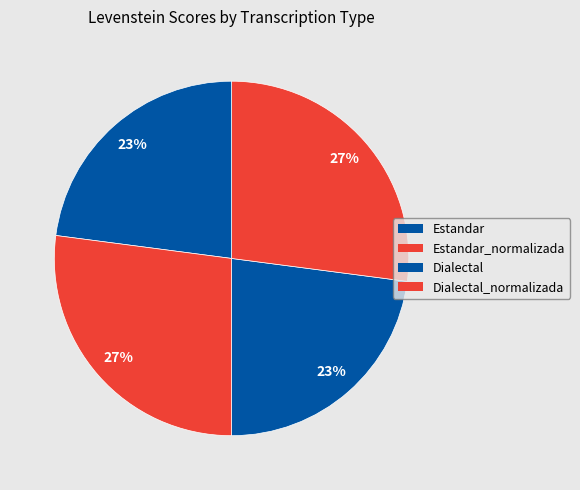

Which has a higher value, Estandar_normalizada or Estandar?

Estandar_normalizada